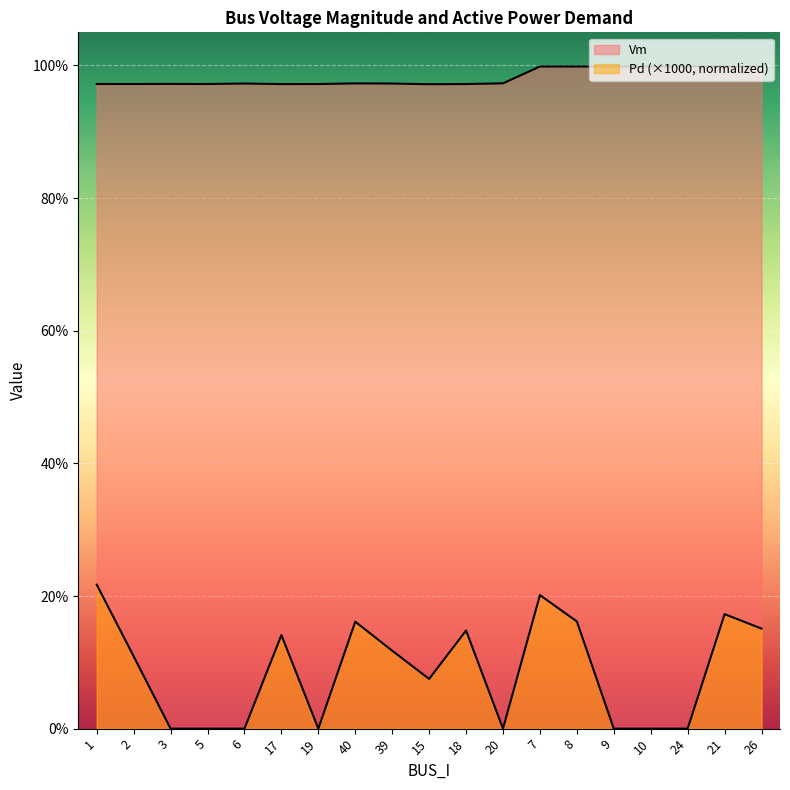

List the series in order of their overall mean, highest first.

Vm, Pd